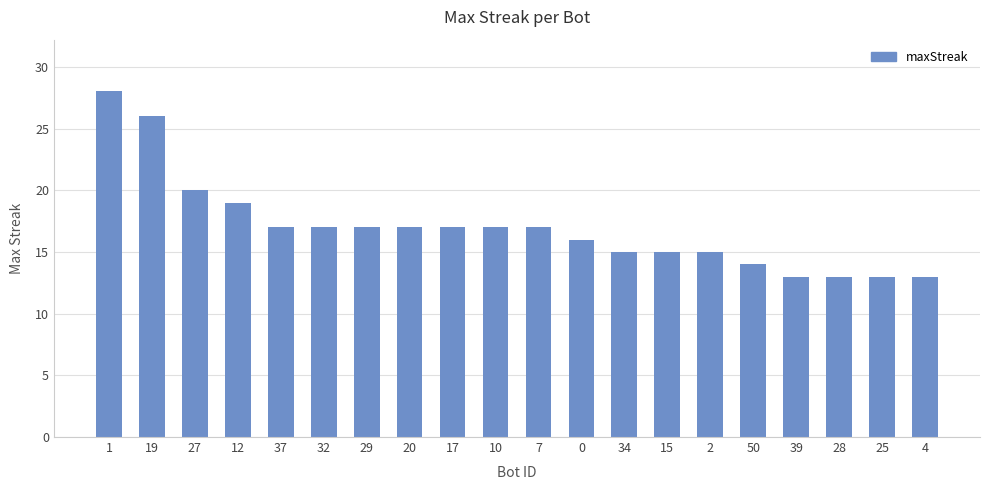

What is the sum of the values at 27 and 20?

37